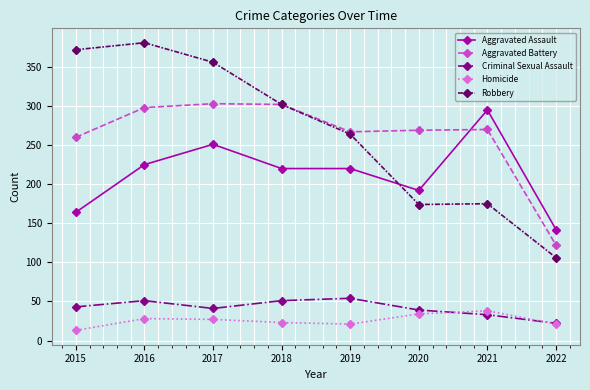

True or false: Aggravated Assault has a value of 135 at 2019.

False